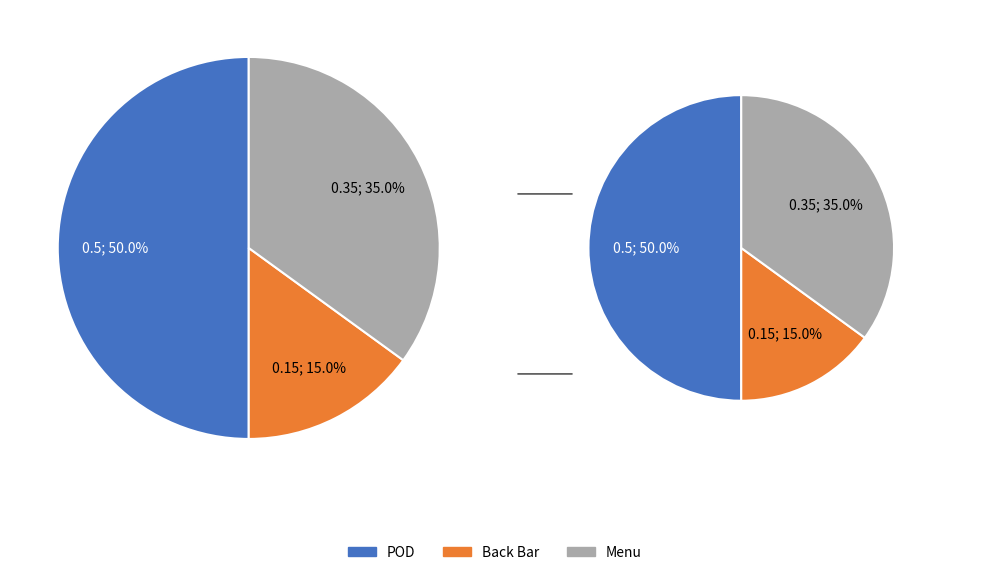

To the nearest percent, what portion does Menu represent?

35%